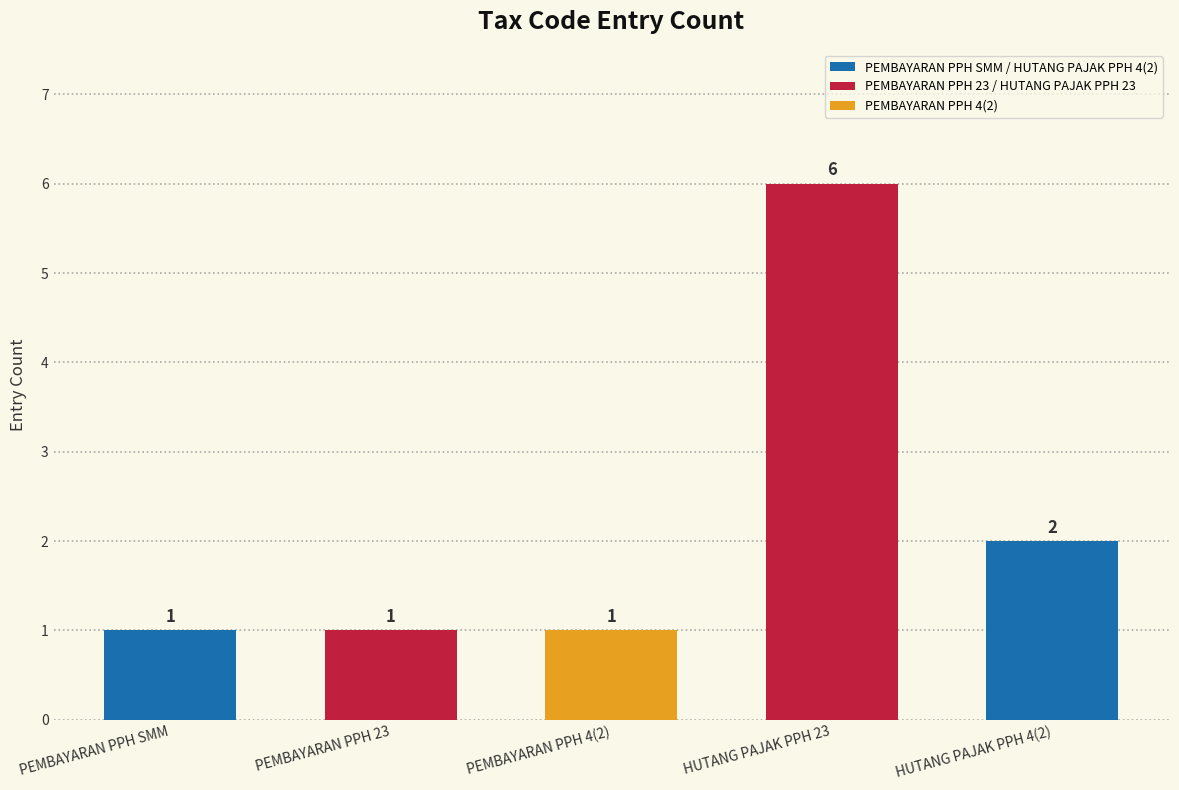

Reading left to right, list all the values displayed in this chart.

PEMBAYARAN PPH SMM=1	PEMBAYARAN PPH 23=1	PEMBAYARAN PPH 4(2)=1	HUTANG PAJAK PPH 23=6	HUTANG PAJAK PPH 4(2)=2